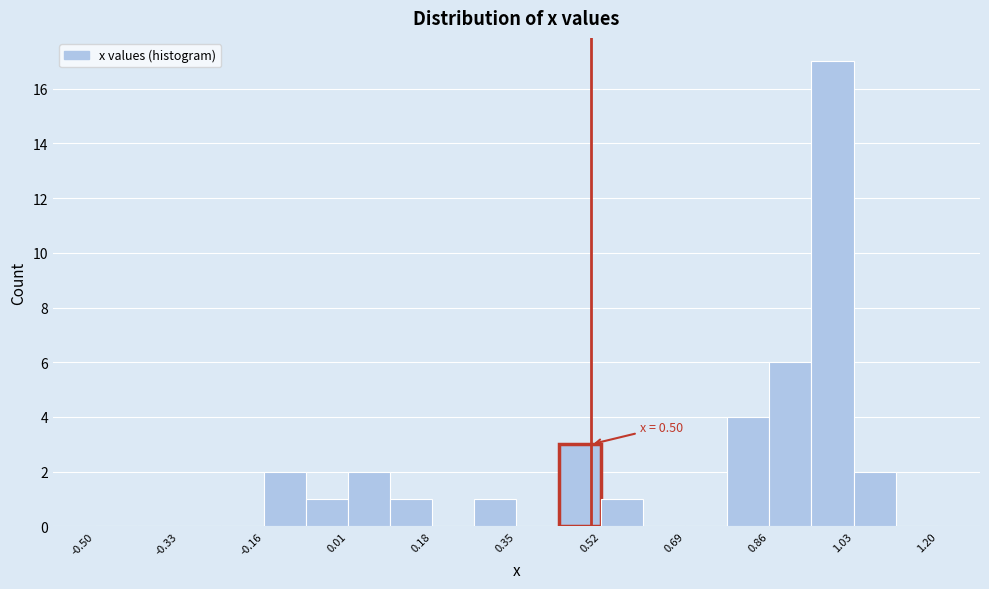

Over which range of the x-axis is the bar tallest?

0.945 to 1.030